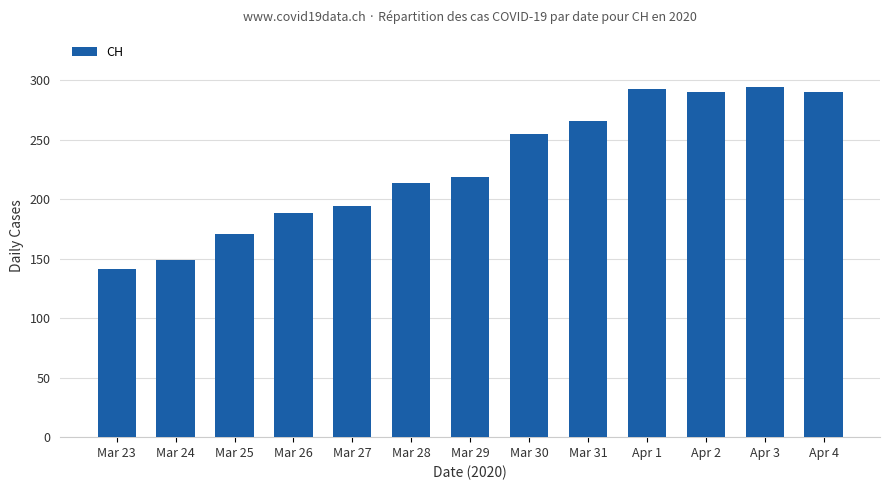

Count the number of categories in the chart.

13